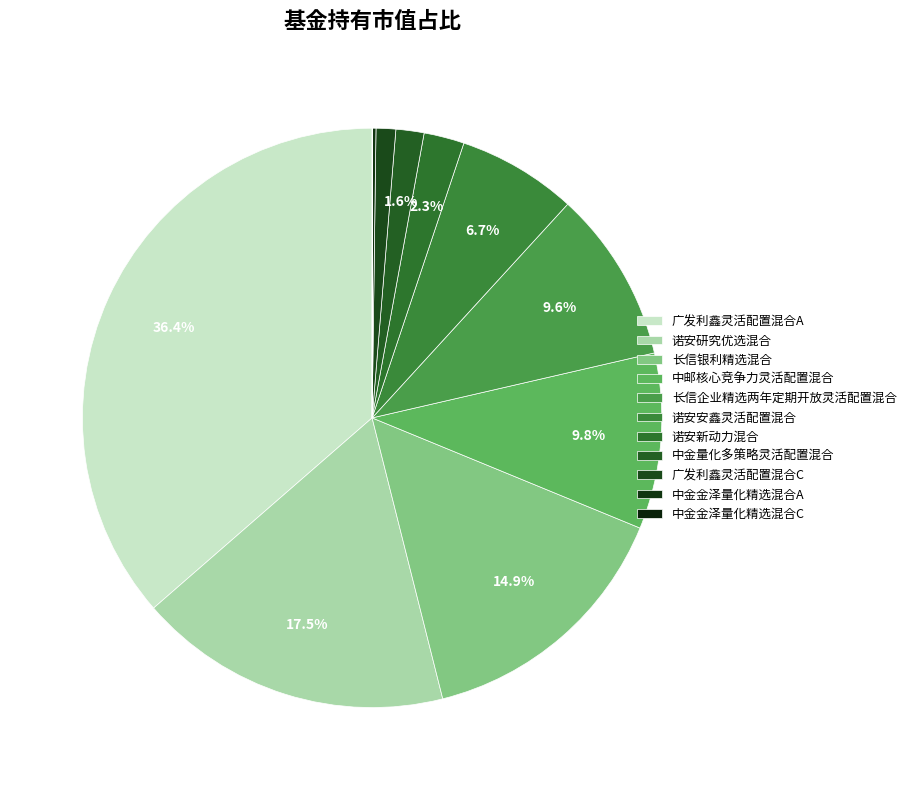

What percentage do 中金金泽量化精选混合C and 长信银利精选混合 together represent?

14.9%